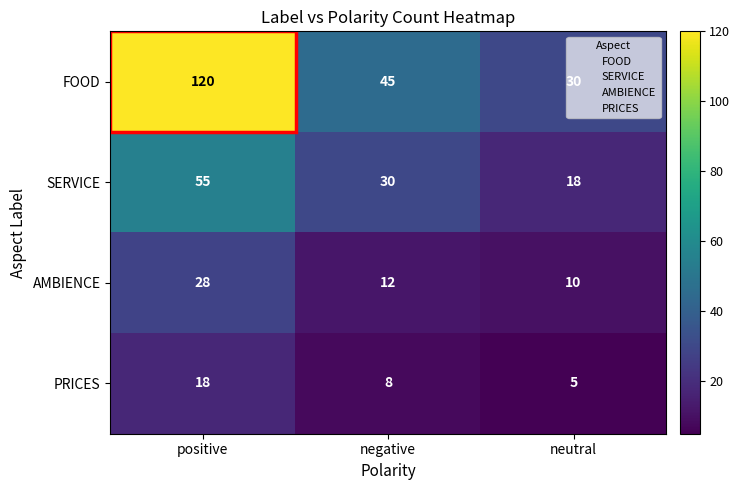

What is the total value across all series at neutral?

63